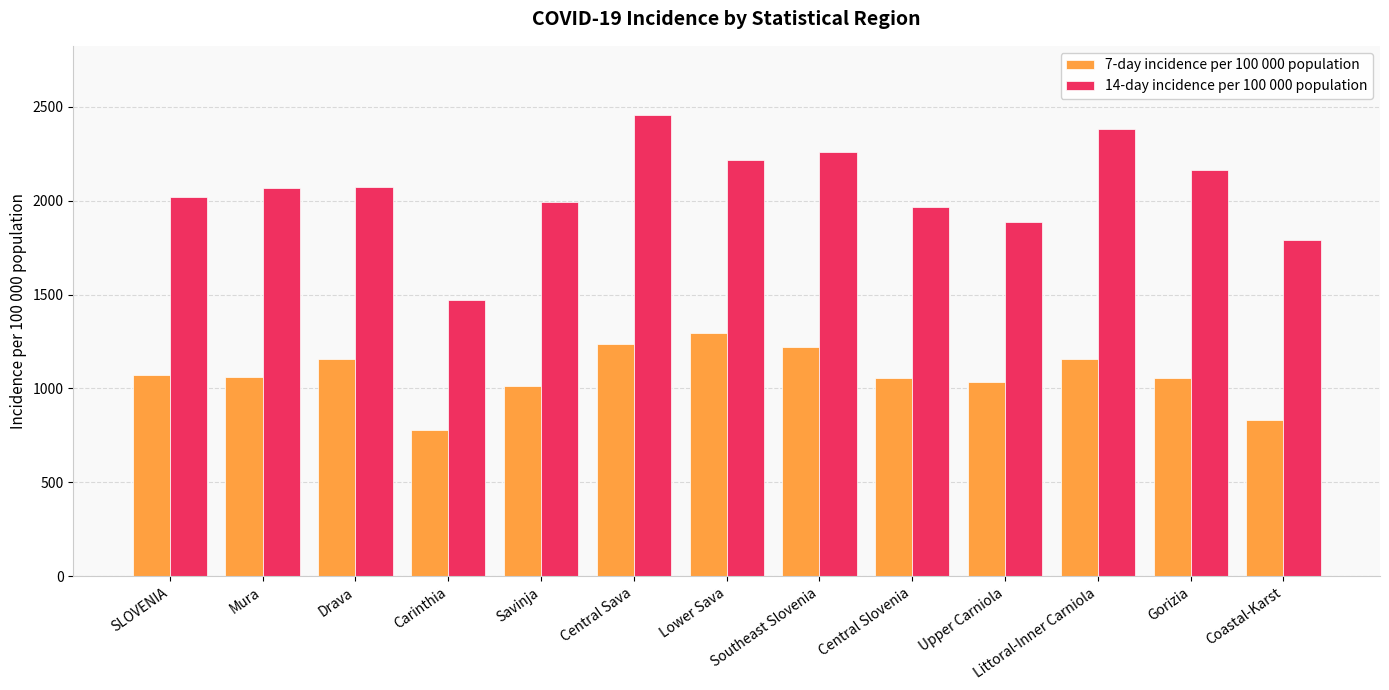

The value of 7-day incidence per 100 000 population at Savinja is 1549.9. True or false?

False